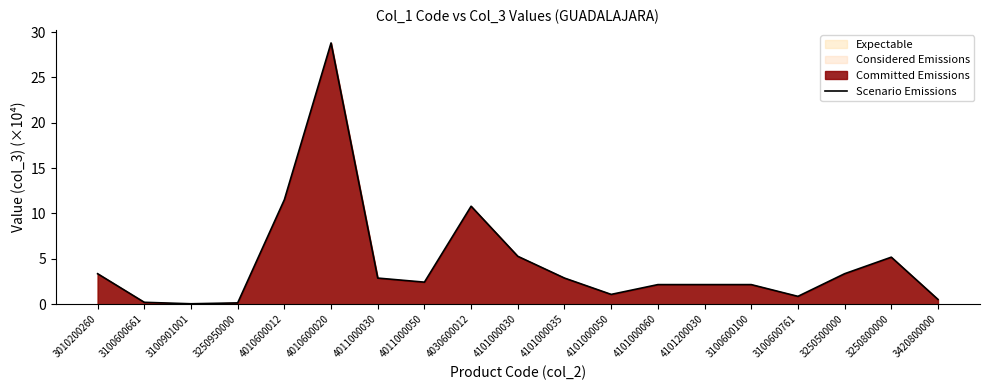

List the labels in order of value, smallest first.

3100901001, 3250950000, 3100600661, 3420800000, 3100600761, 4101000050, 4101000060, 4101200030, 3100600100, 4011000050, 4011000030, 4101000035, 3010200260, 3250500000, 3250800000, 4101000030, 4030600012, 4010600012, 4010600020